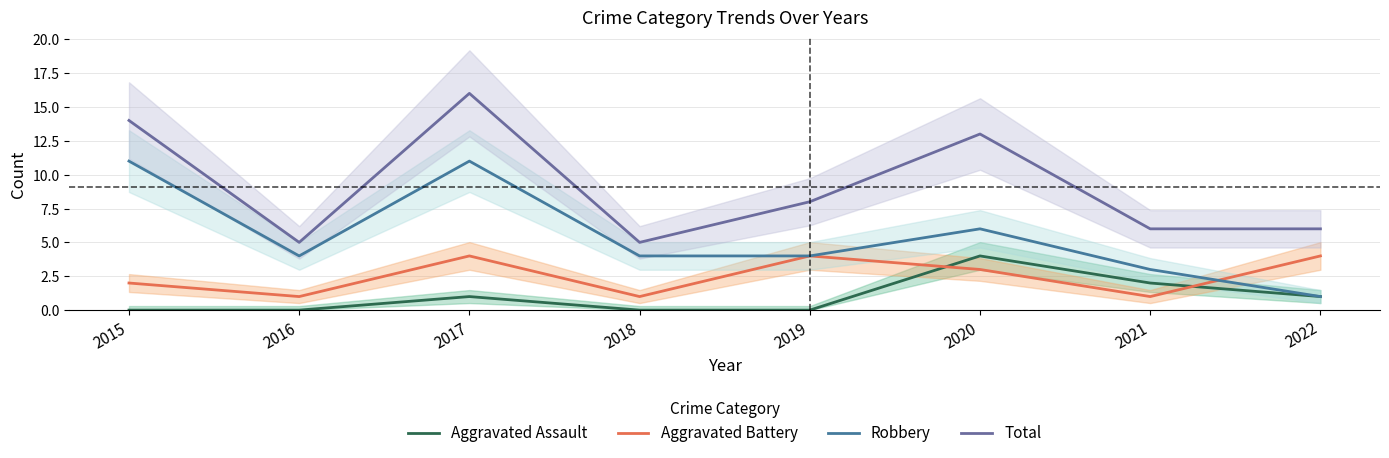

At how many categories does at least one series exceed 11?

3